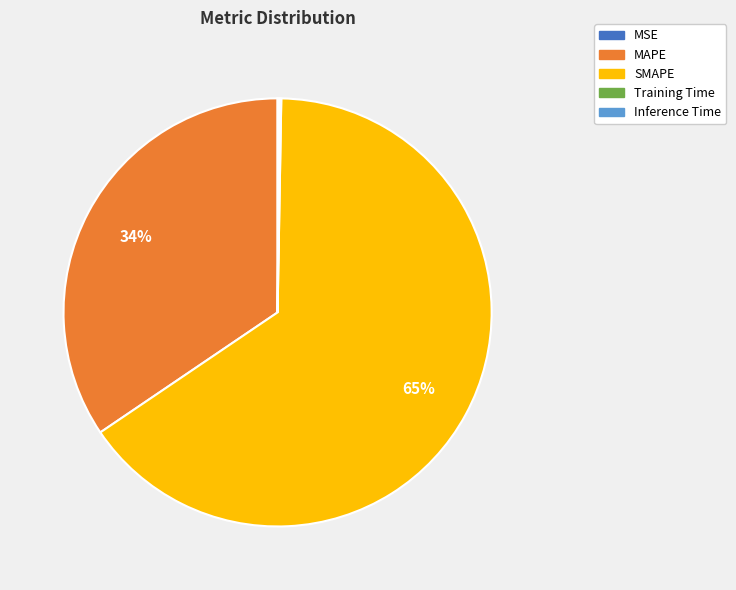

To the nearest percent, what is the average slice percentage?

20%